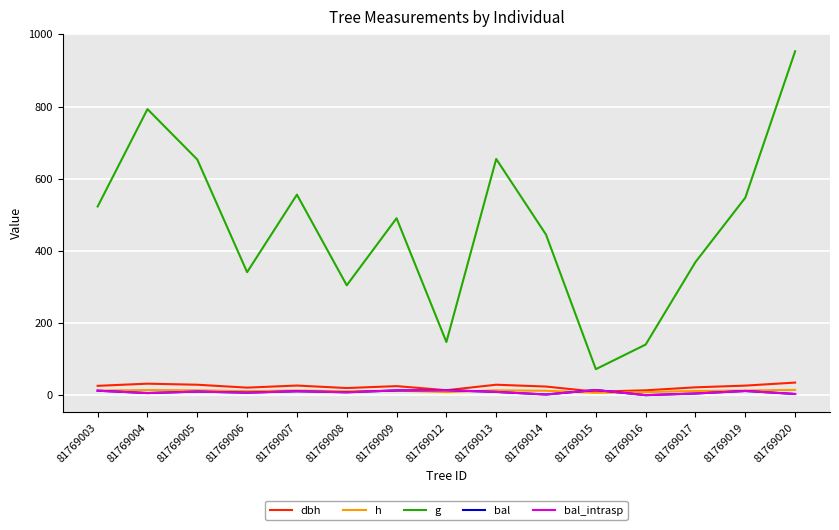

Rank the categories by h value from lowest to highest.

81769015, 81769016, 81769012, 81769008, 81769006, 81769017, 81769014, 81769009, 81769003, 81769019, 81769007, 81769005, 81769013, 81769004, 81769020